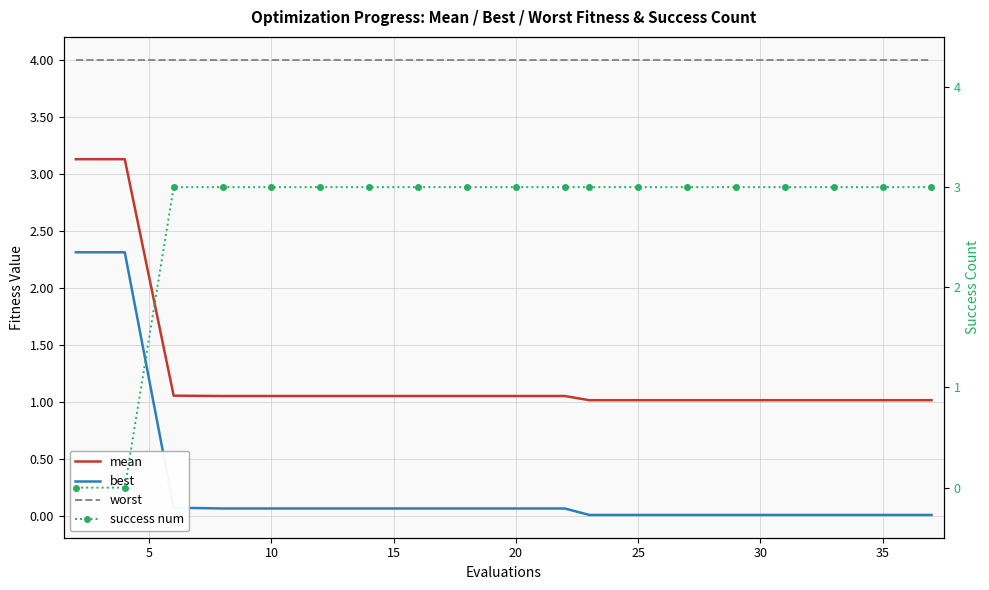

How many data points does each series have?

19